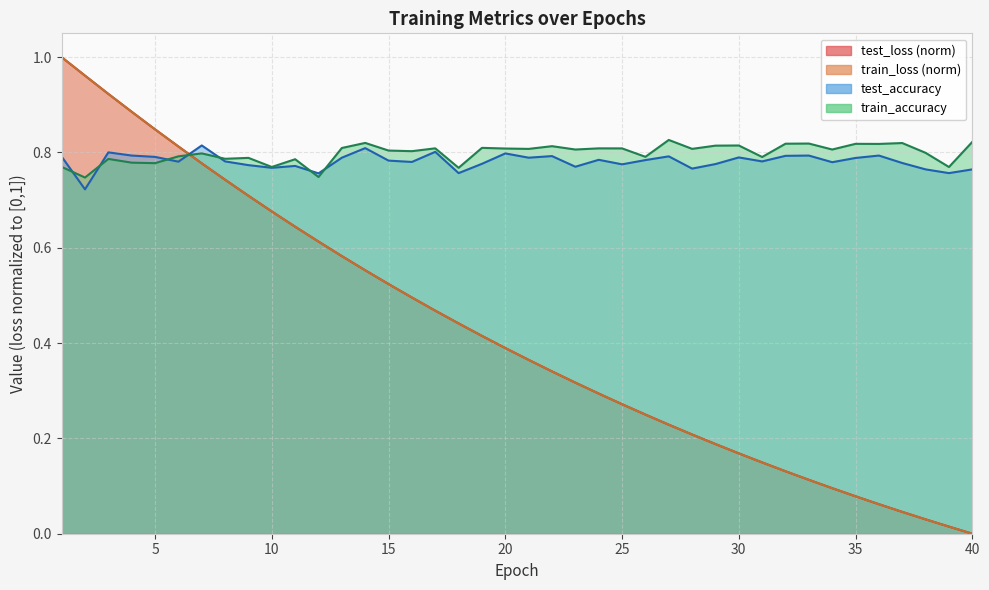

Between which two adjacent categories do train_accuracy and test_loss first intersect?

6 and 7